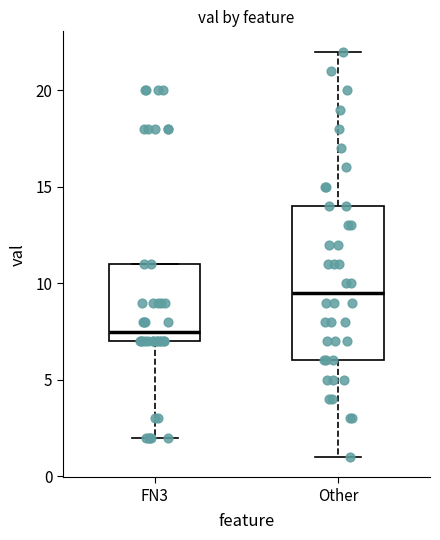

Reading left to right, read every box against the y-axis: the position of its median line, the range the box covers, and the ends of its whiskers. The values are not printed on the chart, so give them approximately, as read against the axis.

FN3: median 7.5, box 7.0 to 11.0, whiskers 2.0 to 11.0
Other: median 9.5, box 6.0 to 14.0, whiskers 1.0 to 22.0